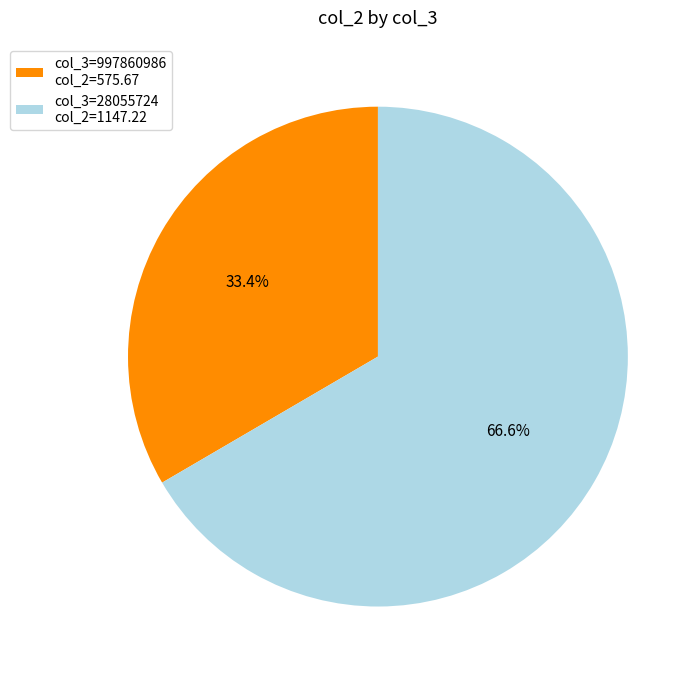

Is the sum of col_3=997860986 col_2=575.67 and col_3=28055724 col_2=1147.22 greater than half?

Yes